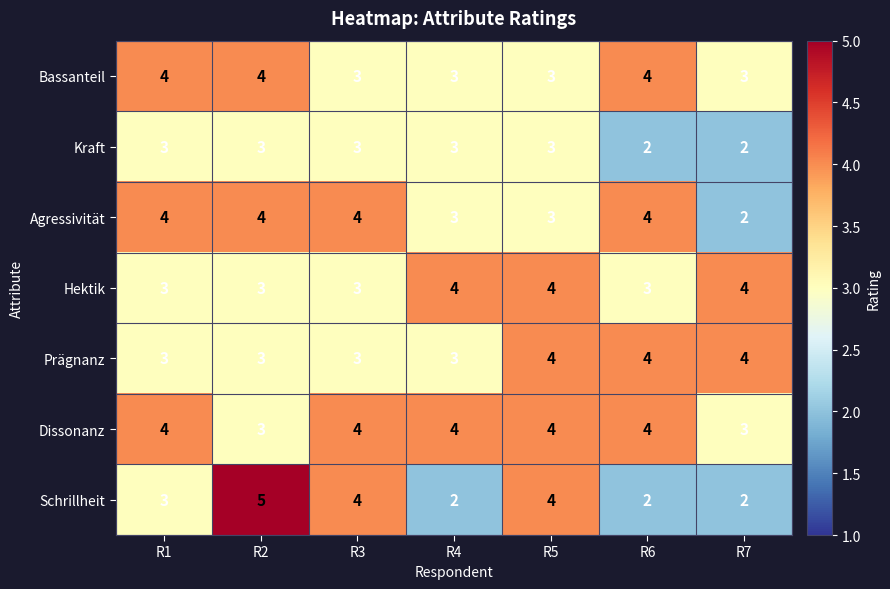

The value of Schrillheit at R3 is 4. True or false?

True